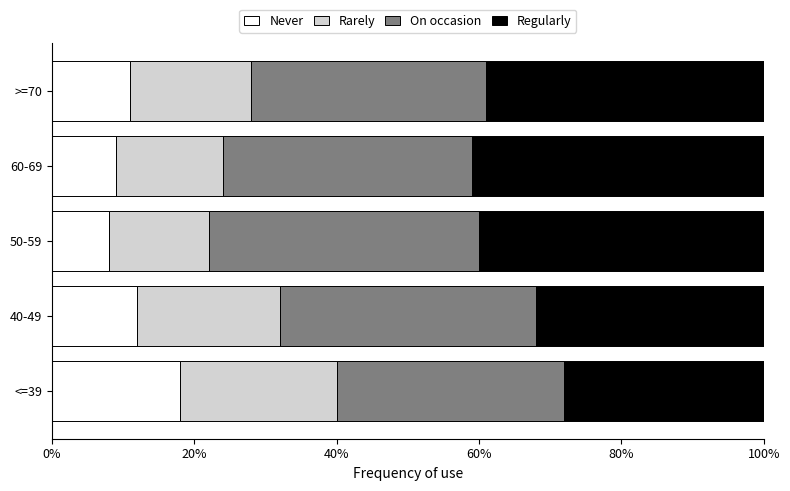

What are all the series names shown in the legend?

Never, Rarely, On occasion, Regularly